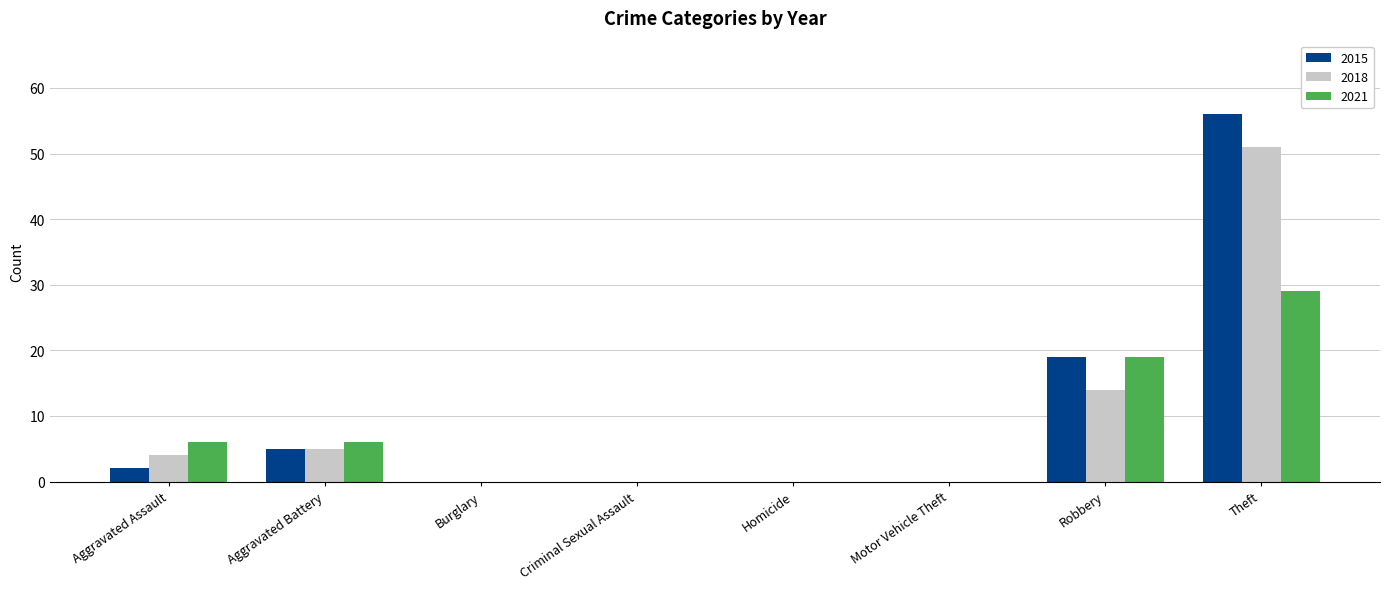

What is the sum of the 2021 values at Homicide and Aggravated Assault?

6